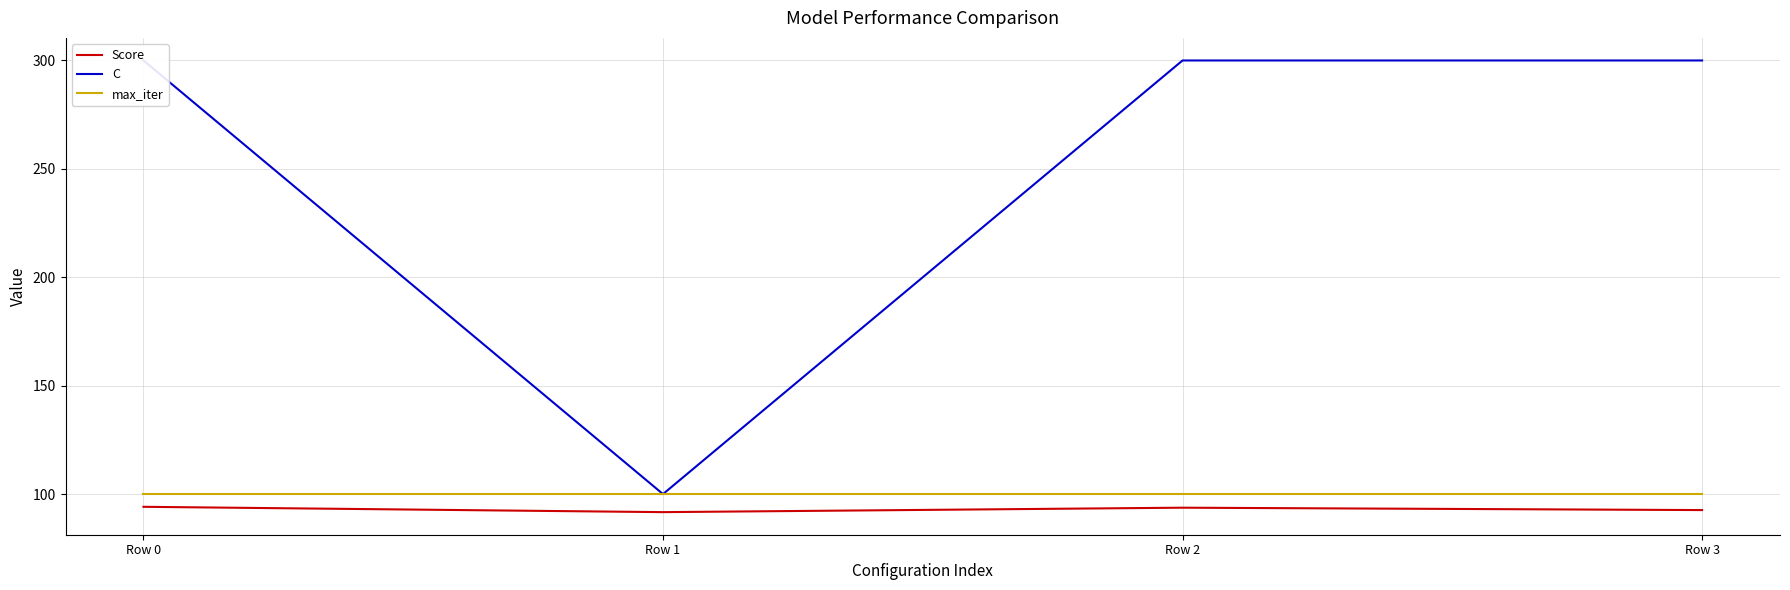

Reading left to right, transcribe all the data shown in this chart.

Score: 94.1	91.7	93.7	92.6
C: 300.0	100.0	300.0	300.0
max_iter: 100.0	100.0	100.0	100.0